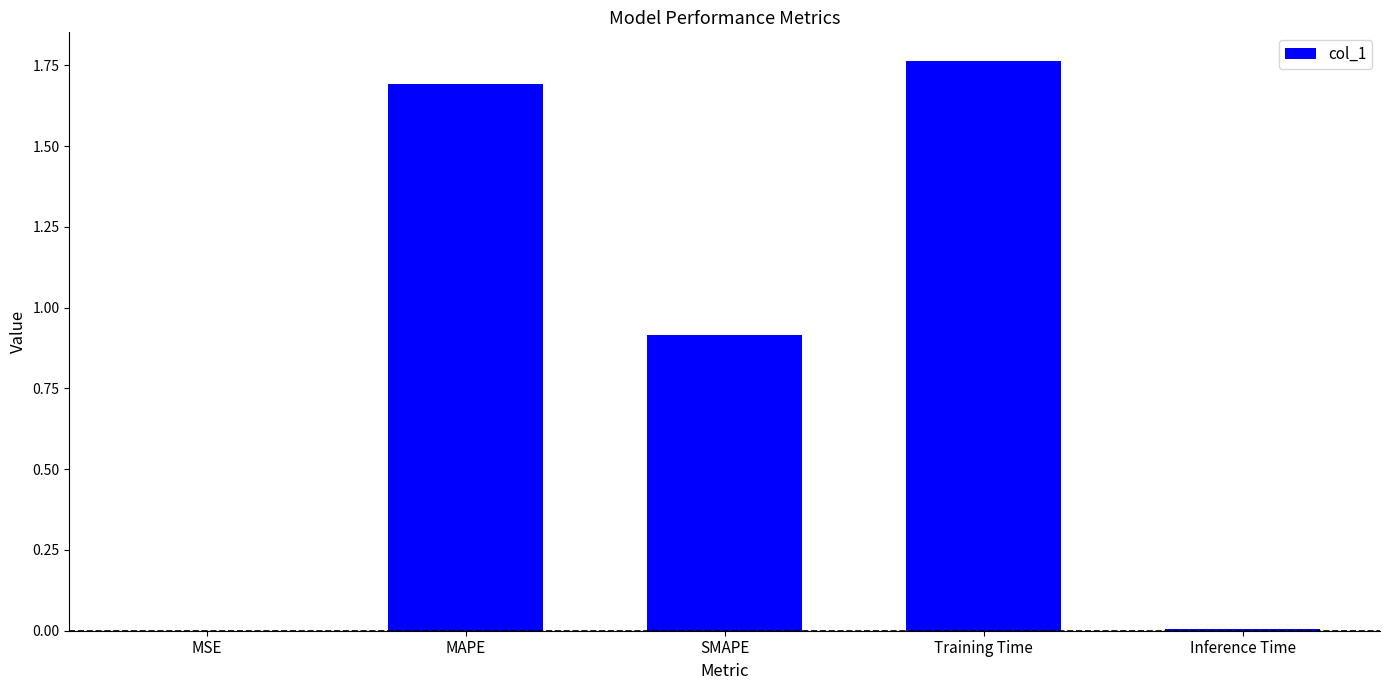

Between SMAPE and MSE, which is larger?

SMAPE